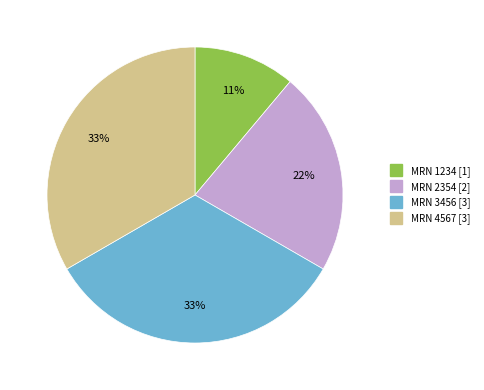

Does any single category account for the majority?

No